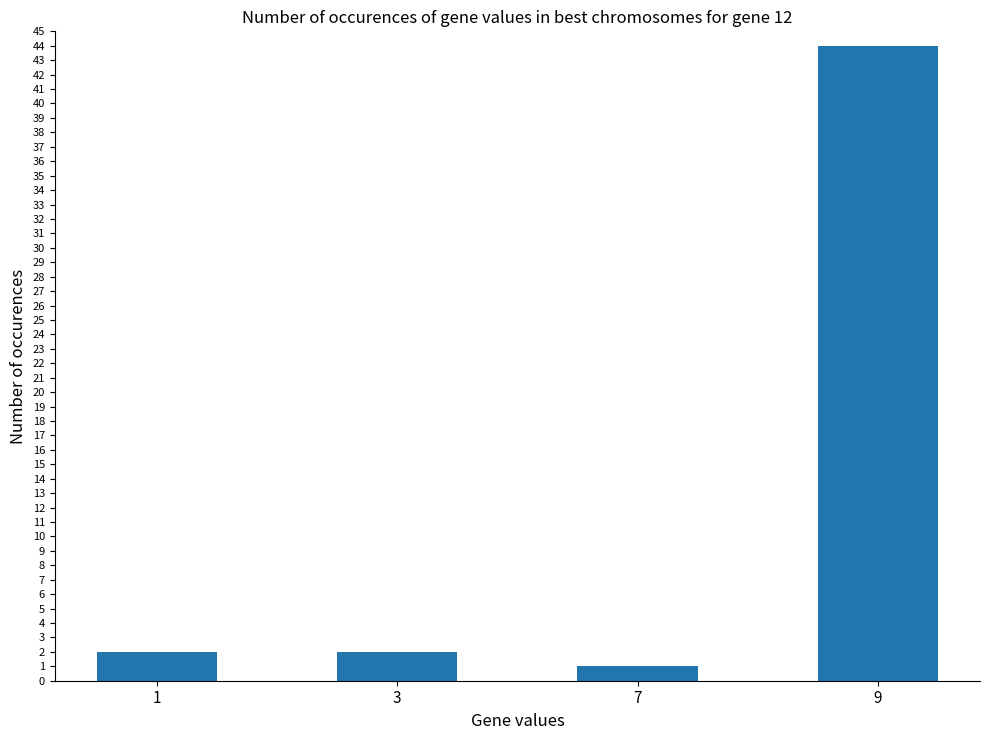

The chart shows a value of 13 at 9. True or false?

False